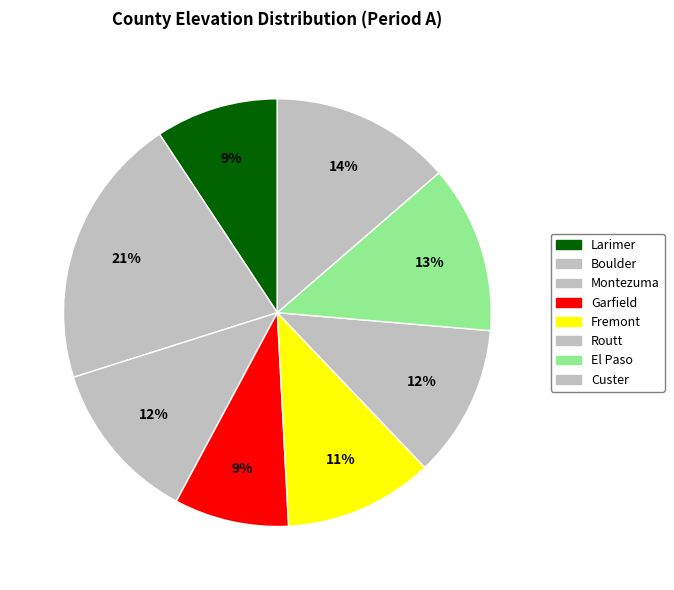

Rank the categories by value from highest to lowest.

Boulder, Custer, El Paso, Montezuma, Routt, Fremont, Larimer, Garfield